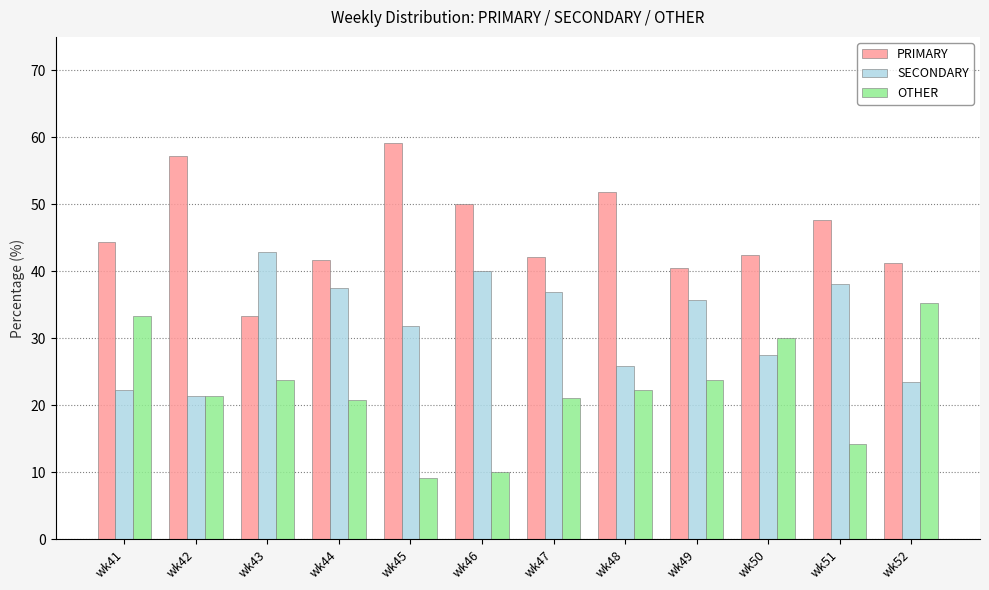

The SECONDARY series shows 13.5 at wk51. True or false?

False